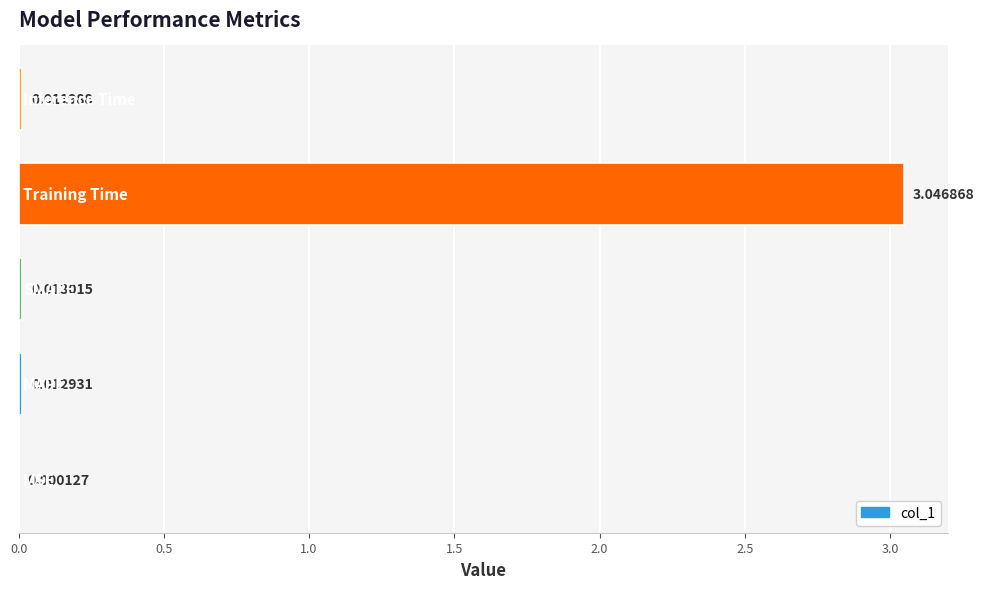

What is the sum of all values?

3.1